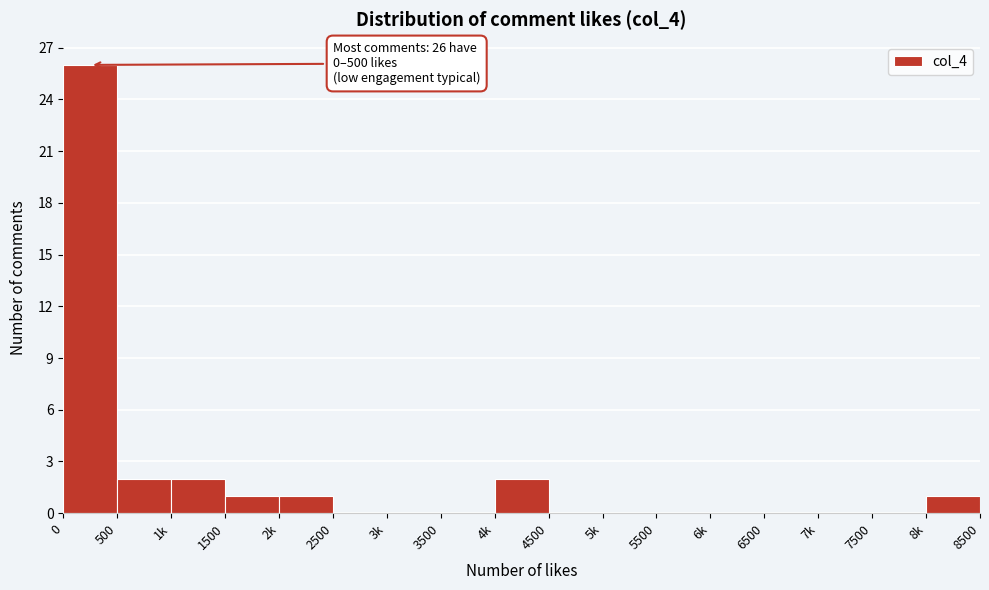

Reading right to left, extract all data points from this chart.

8k=1	7500=0	7k=0	6500=0	6k=0	5500=0	5k=0	4500=0	4k=2	3500=0	3k=0	2500=0	2k=1	1500=1	1k=2	500=2	0=26